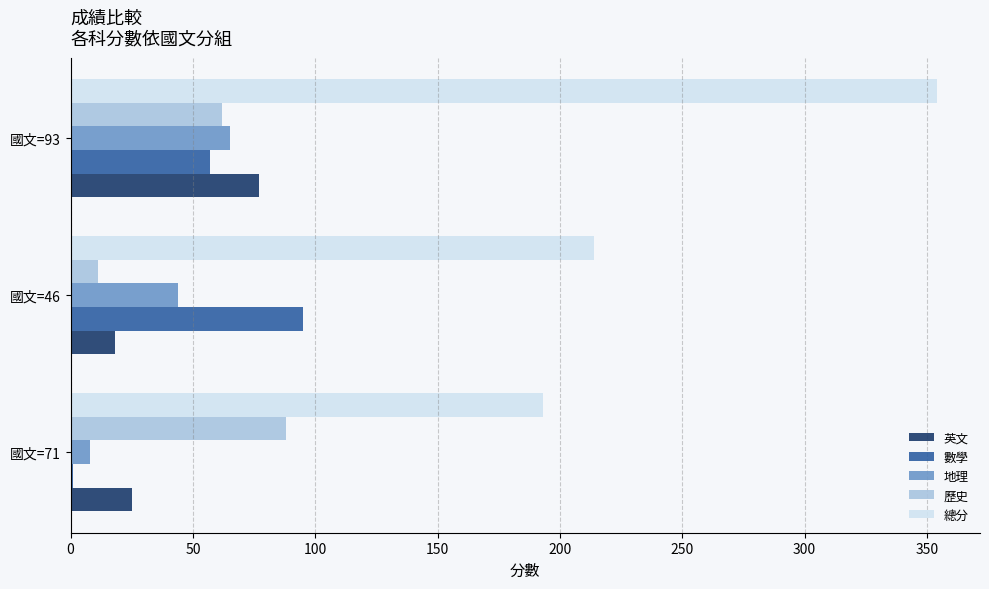

At which category is the sum across all series the highest?

國文=93